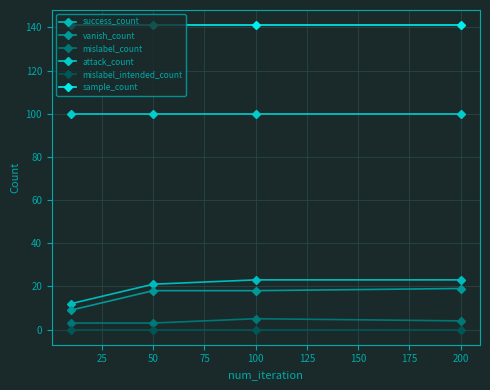

Reading left to right, what are all the values shown in this chart?

success_count: 12	21	23	23
vanish_count: 9	18	18	19
mislabel_count: 3	3	5	4
attack_count: 100	100	100	100
mislabel_intended_count: 0	0	0	0
sample_count: 141	141	141	141